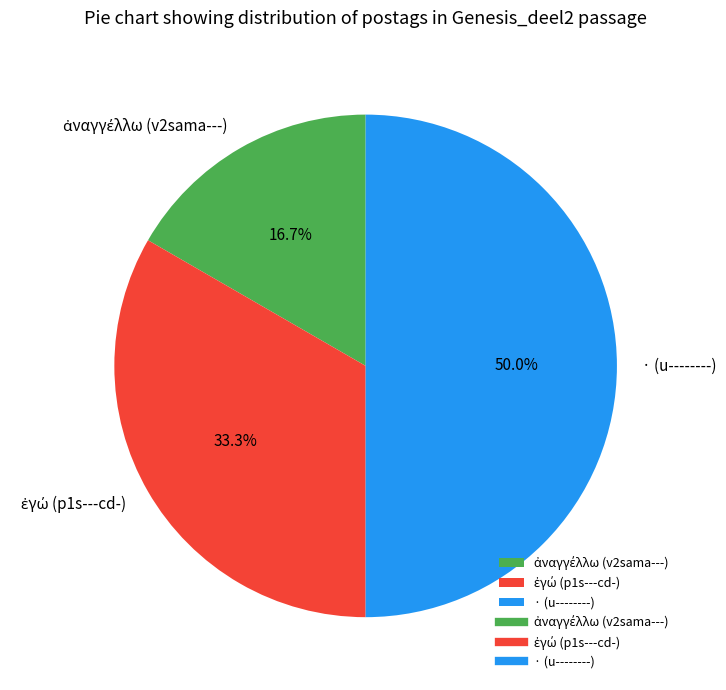

Which category has the biggest portion of the pie?

· (u--------)